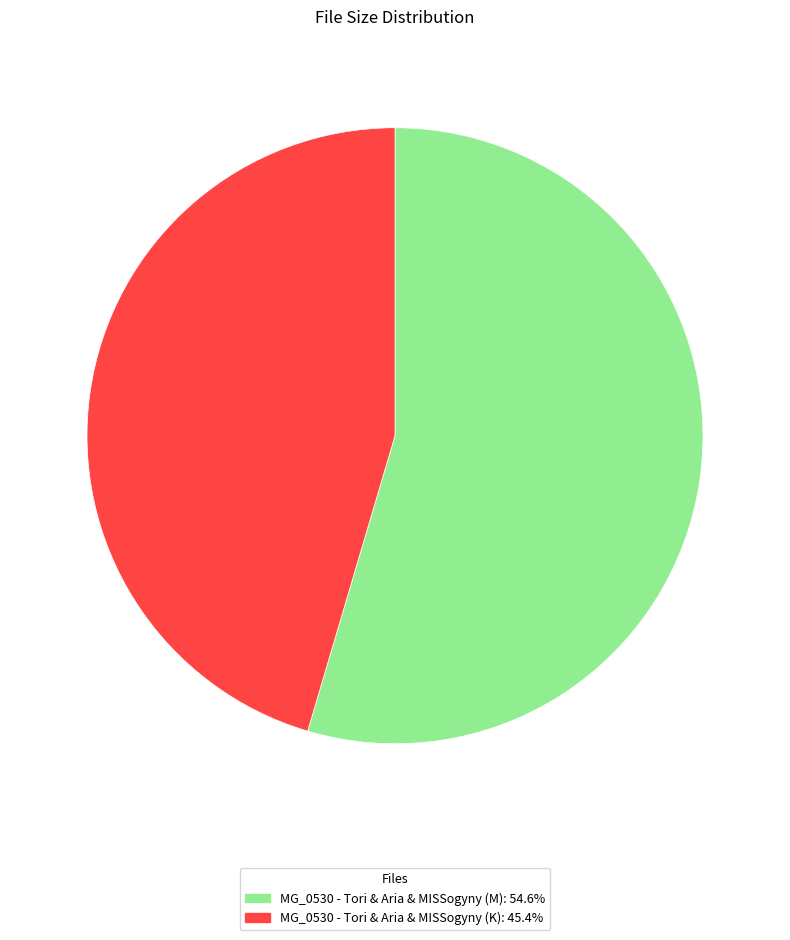

Rank the categories by value from lowest to highest.

MG_0530 - Tori & Aria & MISSogyny (K), MG_0530 - Tori & Aria & MISSogyny (M)